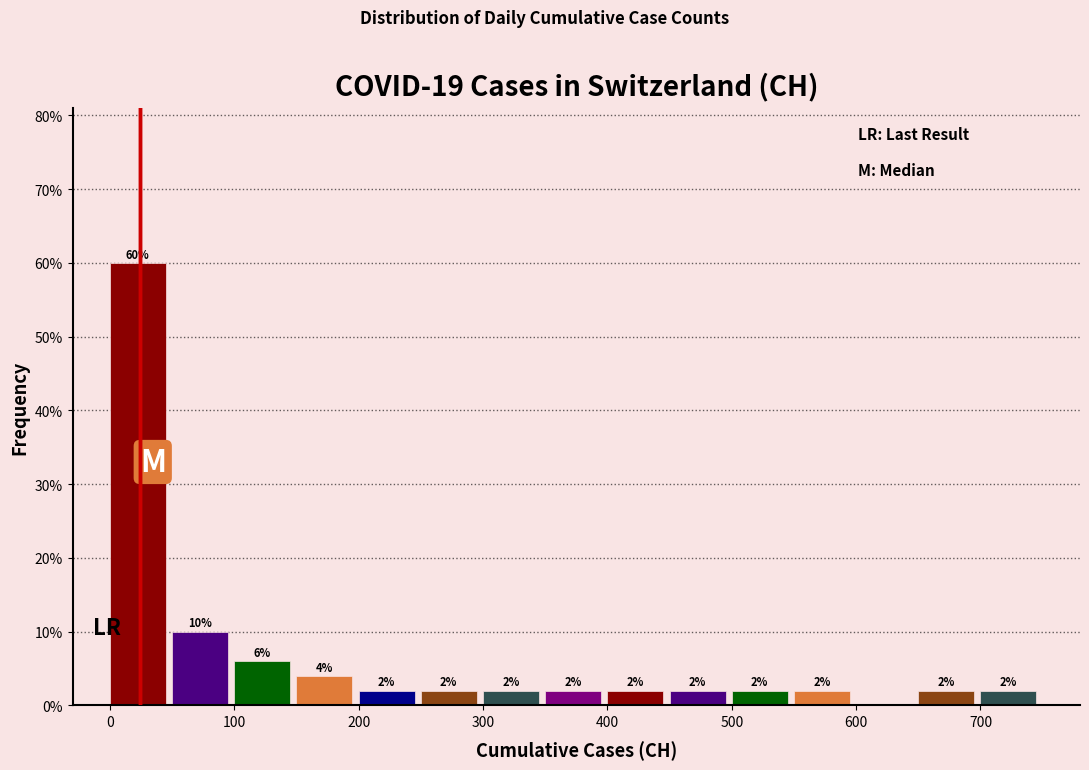

Over which range of the x-axis is the bar tallest?

0 to 50